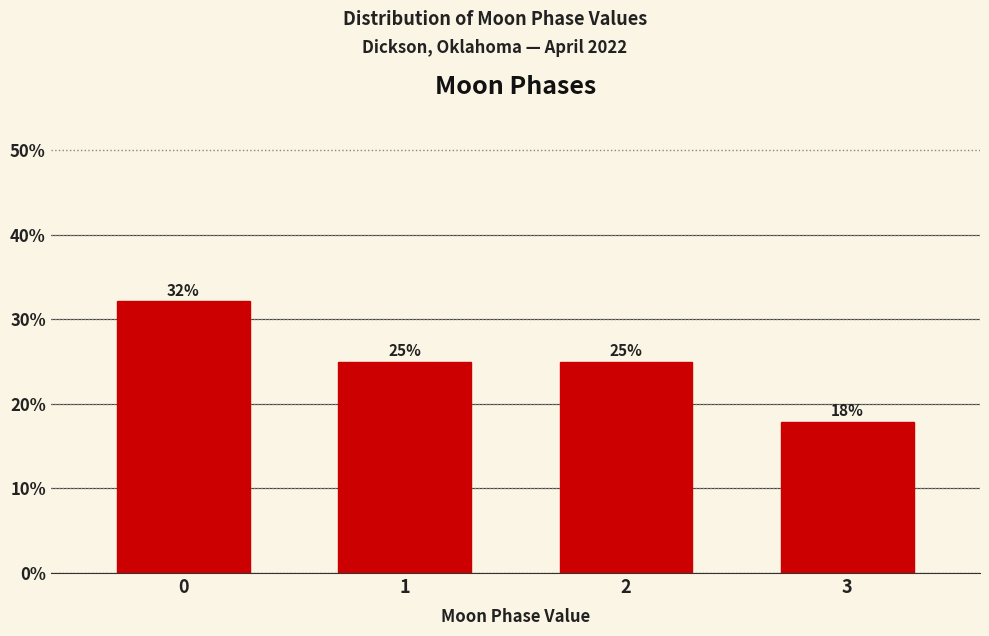

What is the approximate value at 3?

17.9